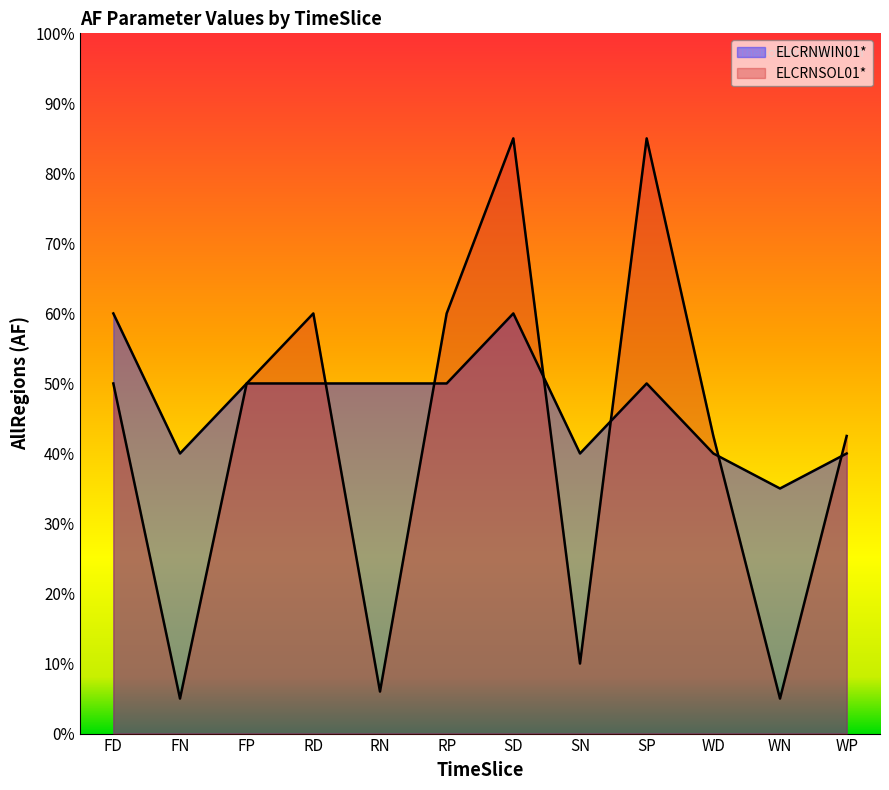

Which series has the largest total across all categories?

ELCRNWIN01*